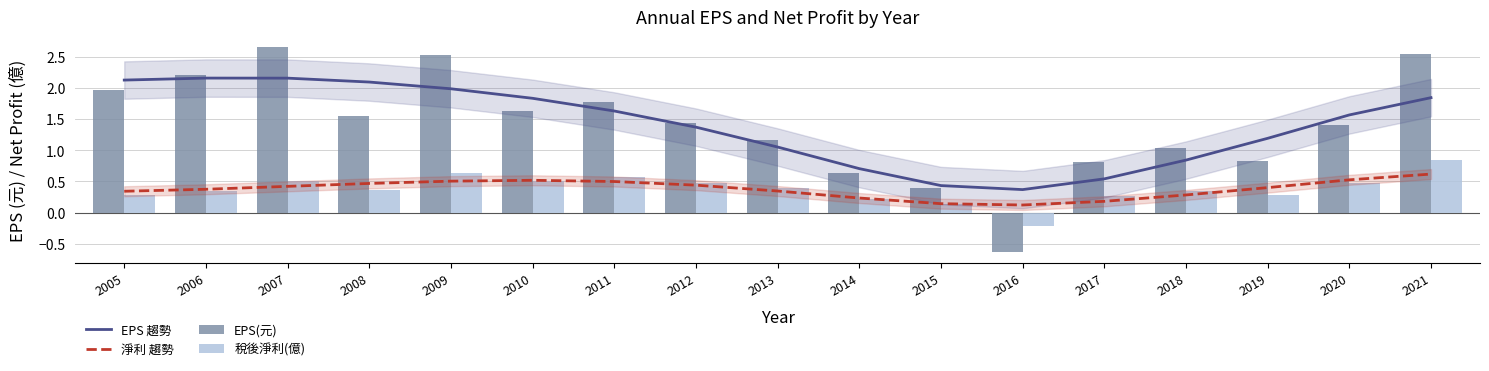

True or false: 稅後淨利(億) has a value of 0.6 at 2013.

False